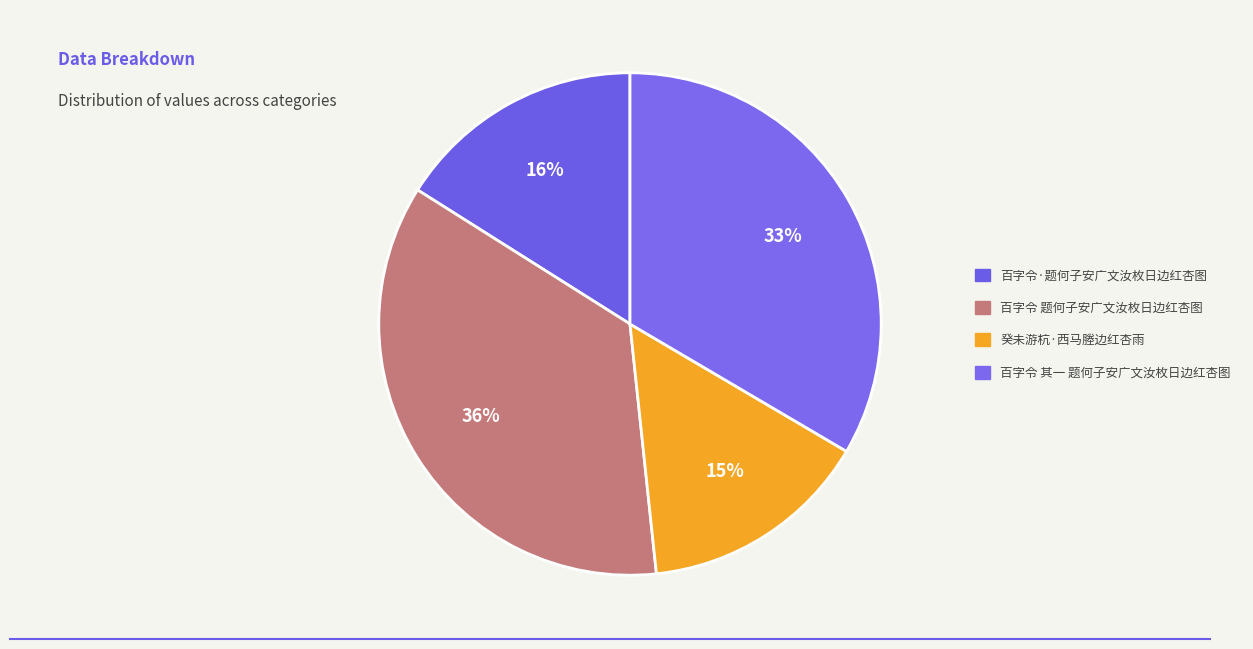

The 百字令 其一 题何子安广文汝枚日边红杏图 slice represents 21% of the pie. True or false?

False